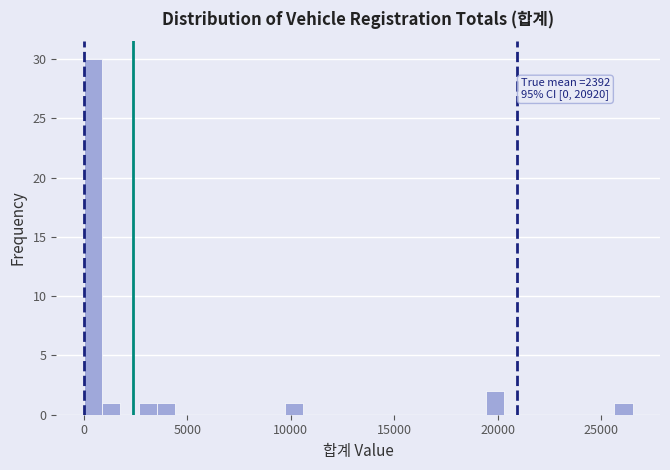

Read against the x-axis, roughly where is the centre of the tallest bar?

500